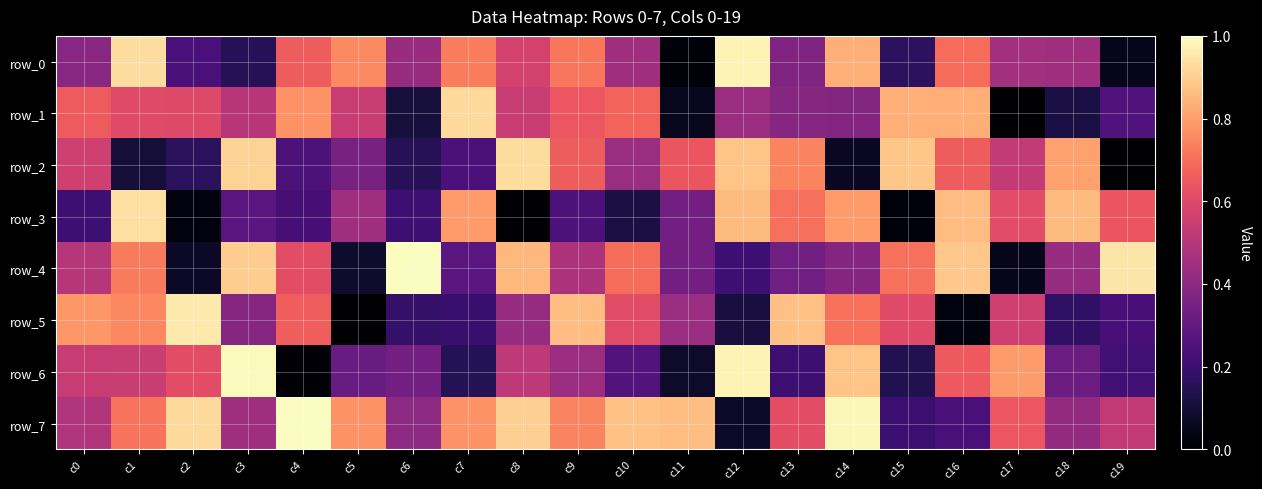

Reading right to left, list all the values displayed in this chart.

row_0: c19=47630	c18=449120	c17=456256	c16=694580	c15=166136	c14=832720	c13=367322	c12=977330	c11=17754	c10=445736	c9=716986	c8=570414	c7=729348	c6=425906	c5=755652	c4=659837	c3=152357	c2=230912	c1=933149	c0=390063
row_1: c19=251371	c18=122017	c17=6399	c16=829328	c15=835068	c14=378061	c13=384058	c12=433640	c11=56789	c10=673652	c9=643353	c8=540941	c7=923057	c6=110047	c5=539418	c4=770845	c3=503165	c2=598257	c1=602719	c0=652446
row_2: c19=5374	c18=807928	c17=531841	c16=656726	c15=882612	c14=64543	c13=742495	c12=876175	c11=638398	c10=431091	c9=659098	c8=929568	c7=240080	c6=154095	c5=350647	c4=242197	c3=907225	c2=160370	c1=101645	c0=562241
row_3: c19=637954	c18=857224	c17=612484	c16=862412	c15=22969	c14=791240	c13=700254	c12=858848	c11=337131	c10=121813	c9=245900	c8=6247	c7=789176	c6=209794	c5=442816	c4=224894	c3=274419	c2=28589	c1=934371	c0=208424
row_4: c19=946049	c18=424406	c17=49001	c16=882894	c15=701601	c14=382793	c13=331879	c12=210622	c11=339171	c10=692264	c9=478882	c8=849486	c7=275350	c6=996873	c5=84360	c4=616293	c3=894828	c2=70519	c1=724626	c0=496651
row_5: c19=228330	c18=176266	c17=559656	c16=29691	c15=603634	c14=704770	c13=867565	c12=115694	c11=432018	c10=605476	c9=860508	c8=422835	c7=197657	c6=186952	c5=1064	c4=661456	c3=384580	c2=959078	c1=752465	c0=783544
row_6: c19=216798	c18=319296	c17=791028	c16=651524	c15=142139	c14=878502	c13=205595	c12=977895	c11=80155	c10=261616	c9=435935	c8=518990	c7=149771	c6=336997	c5=309767	c4=14482	c3=994645	c2=615540	c1=544396	c0=539387
row_7: c19=528333	c18=415410	c17=644195	c16=233563	c15=202472	c14=985036	c13=616053	c12=76238	c11=864831	c10=873374	c9=745149	c8=899231	c7=770517	c6=401035	c5=770202	c4=997156	c3=443733	c2=924295	c1=710672	c0=488561